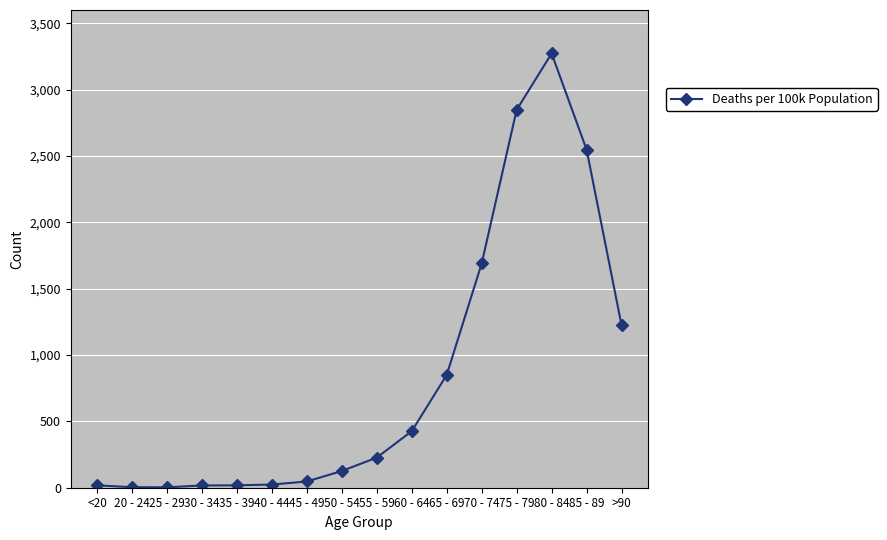

Does the chart have visible grid lines?

Yes